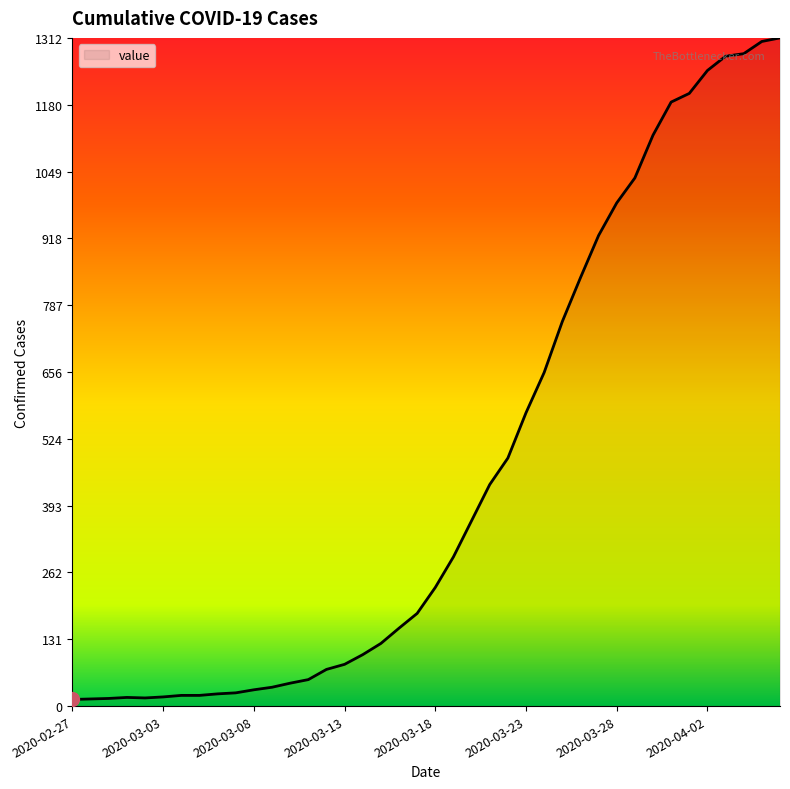

What is the smallest value displayed?

13